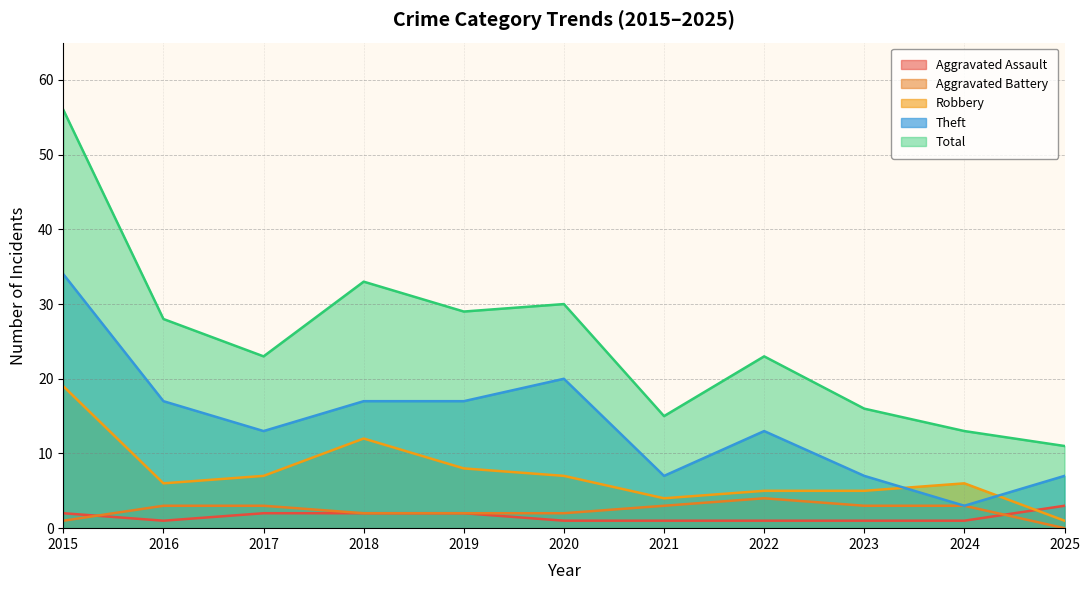

Which series has the largest range (max minus min)?

Total